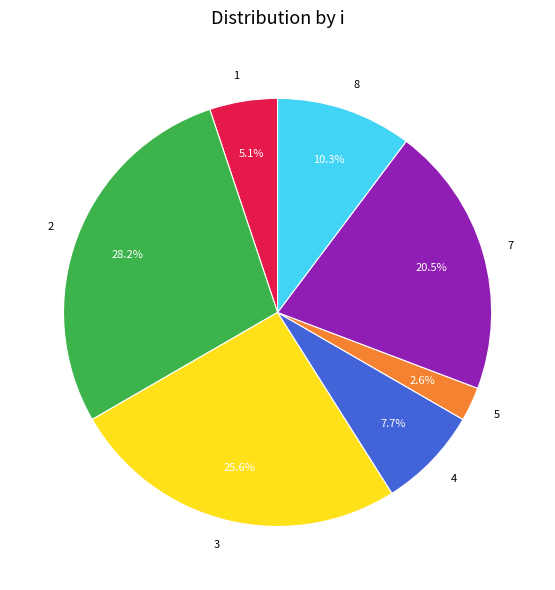

What percentage do 7 and 8 together represent?

30.8%